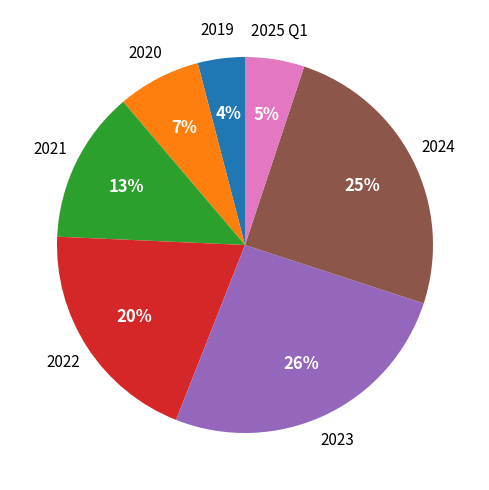

To the nearest percent, what is the average slice percentage?

14%